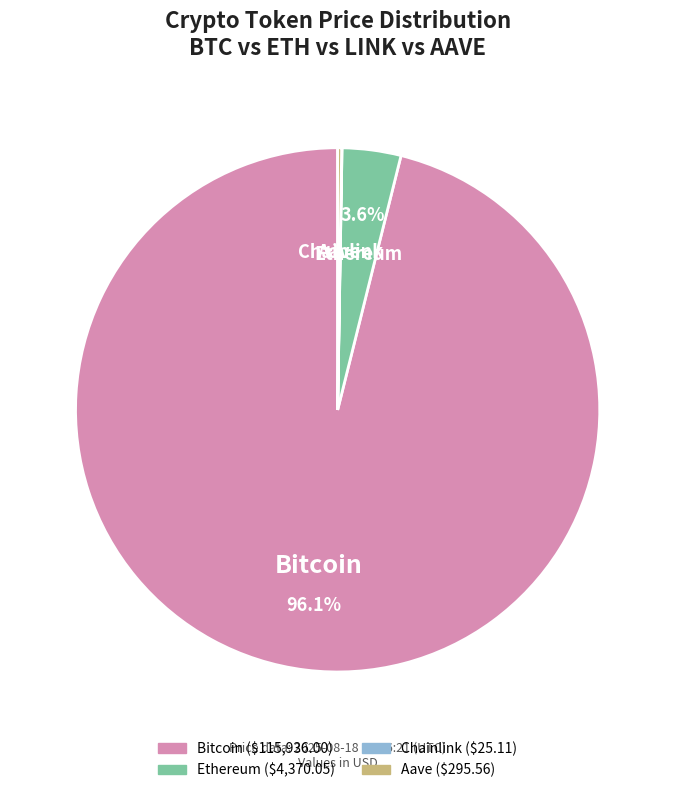

What is the majority slice?

Bitcoin